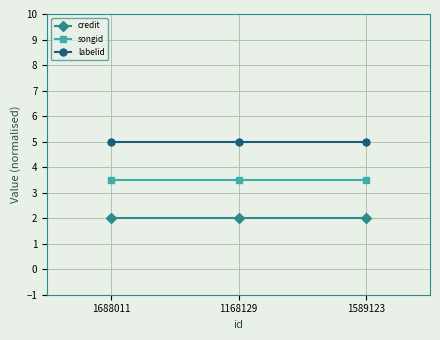

The songid series shows 3.5 at 1168129. True or false?

True